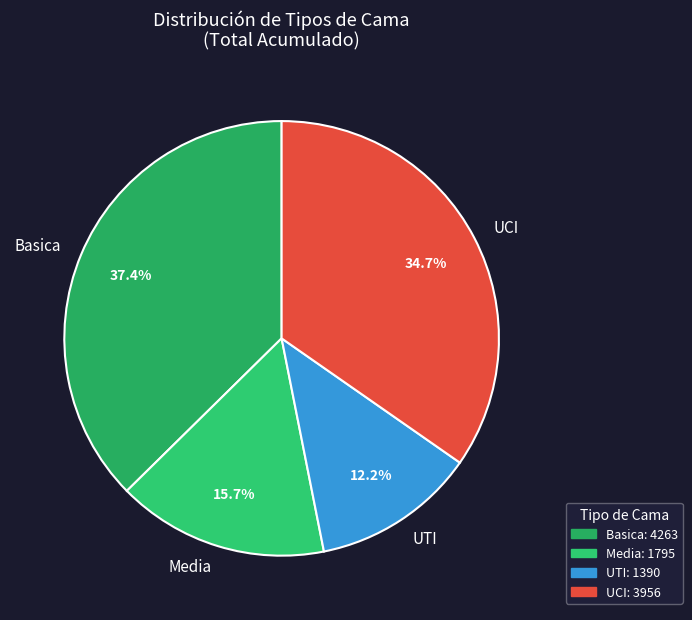

What is the largest slice in the pie chart?

Basica